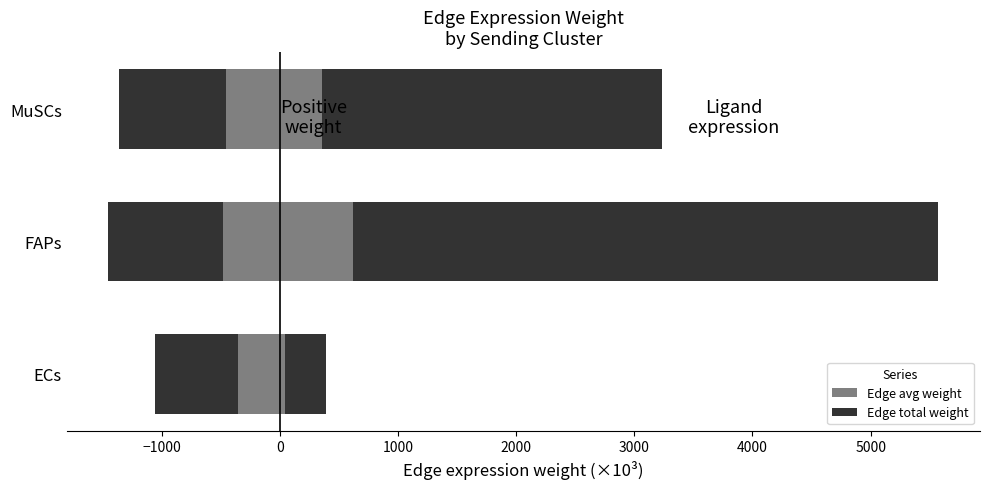

True or false: Edge total expression weight has a value of 541.4 at ECs.

False